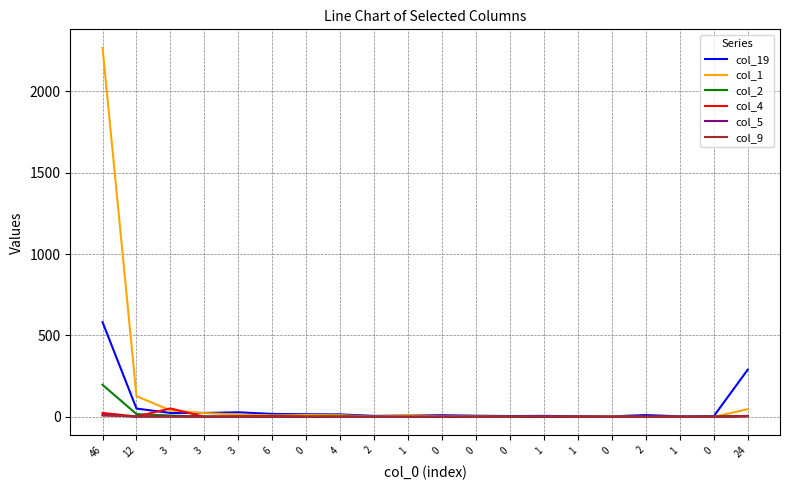

The col_4 series shows 0 at 0. True or false?

True